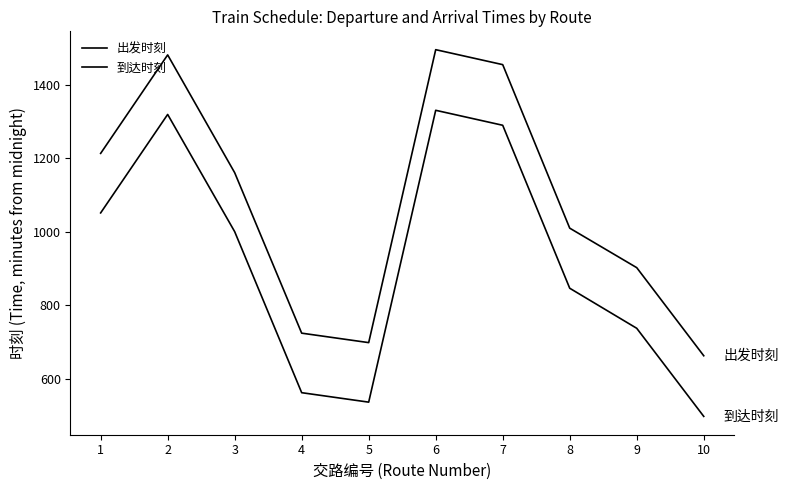

Does the chart have visible grid lines?

No